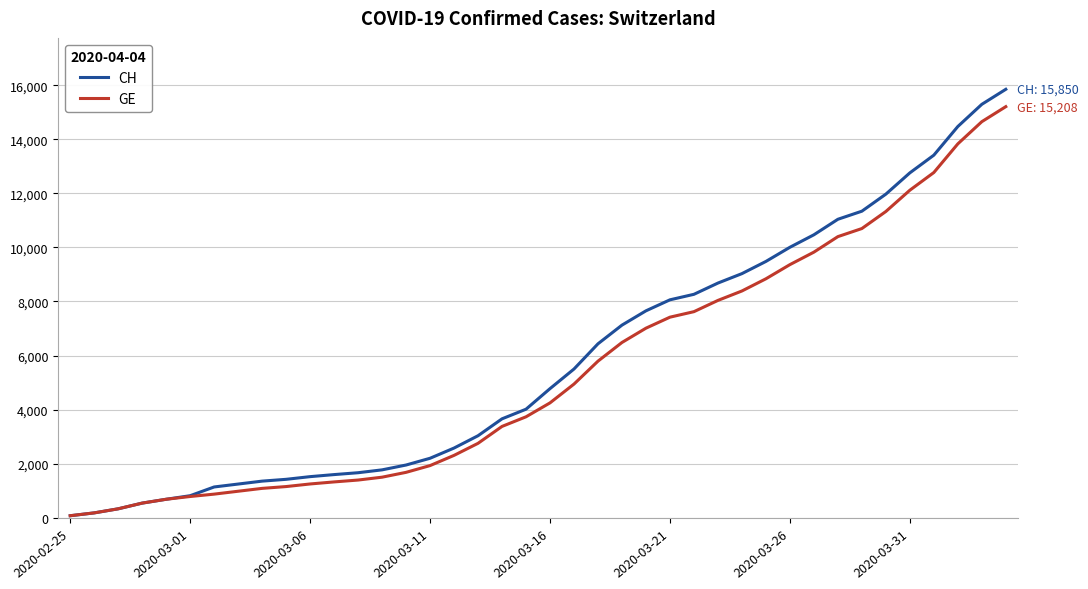

Which series has the largest range (max minus min)?

CH